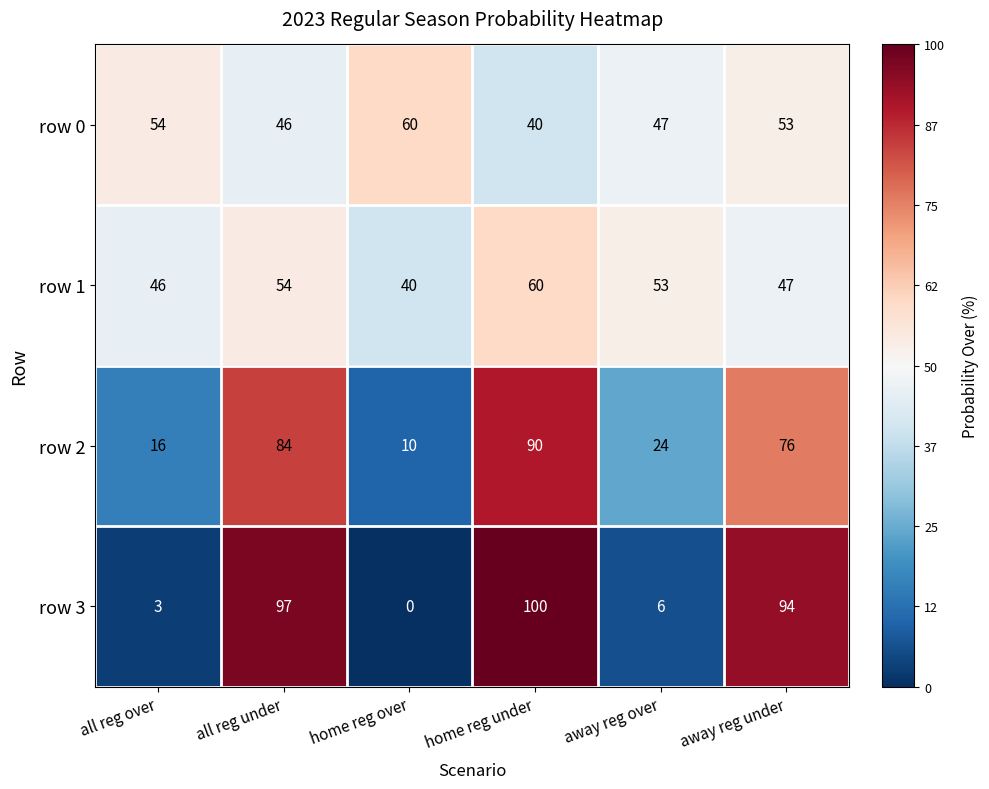

Rank the categories by row 1 value from highest to lowest.

home reg under, all reg under, away reg over, away reg under, all reg over, home reg over